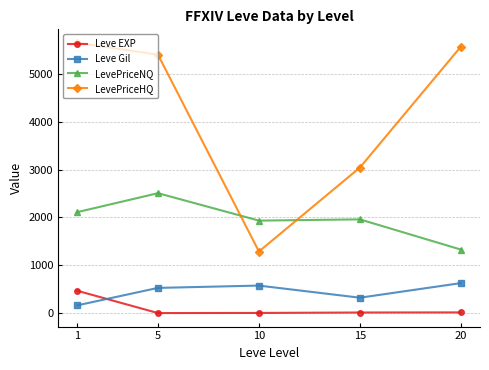

Which series has the widest spread of values?

LevePriceHQ